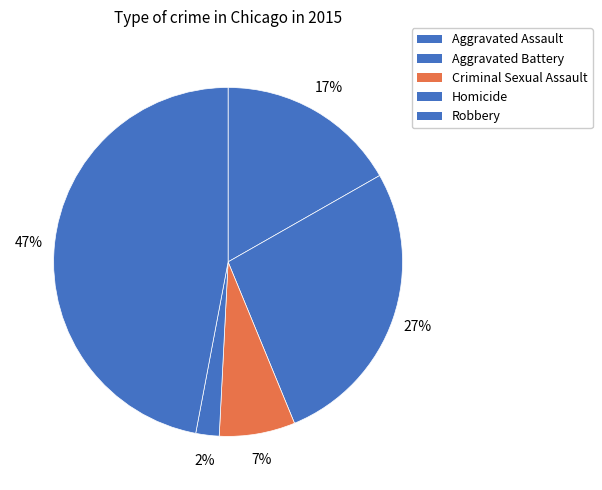

Is it true that Criminal Sexual Assault is 1% of the pie?

False